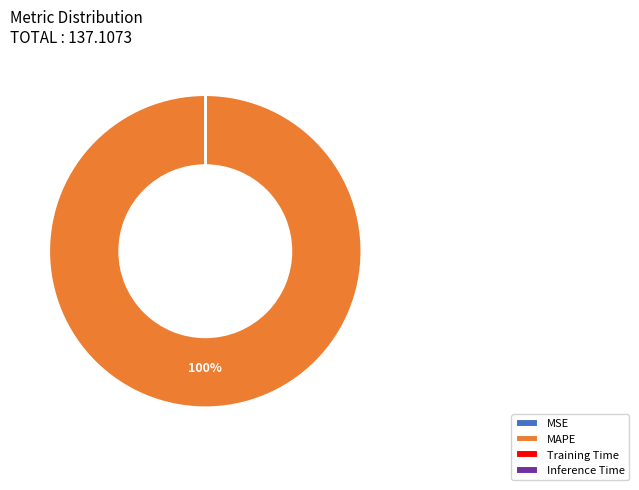

Is it true that MAPE is 100% of the pie?

True